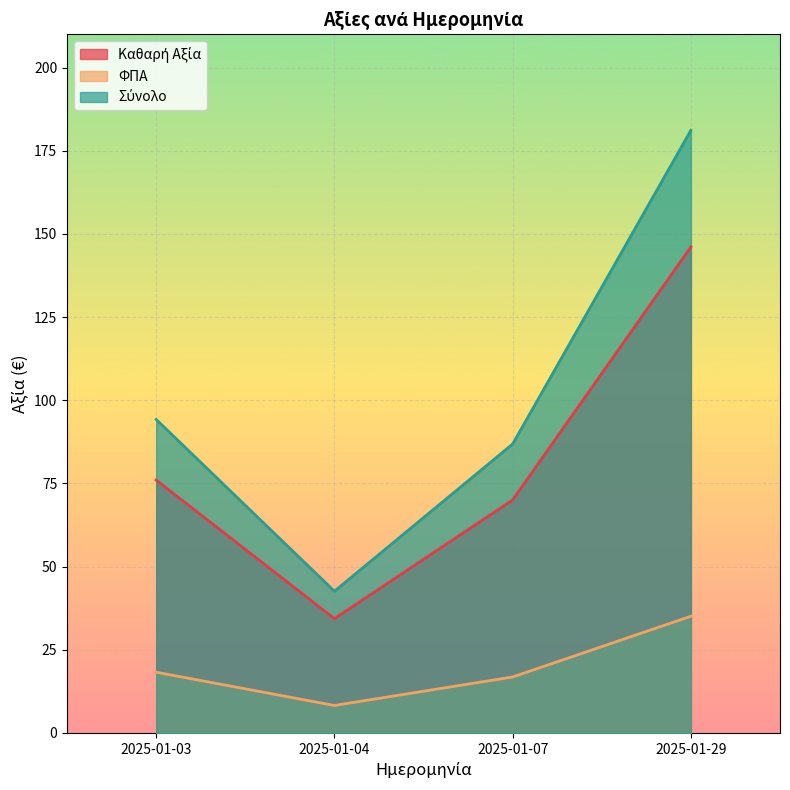

How many lines are shown in the chart?

3